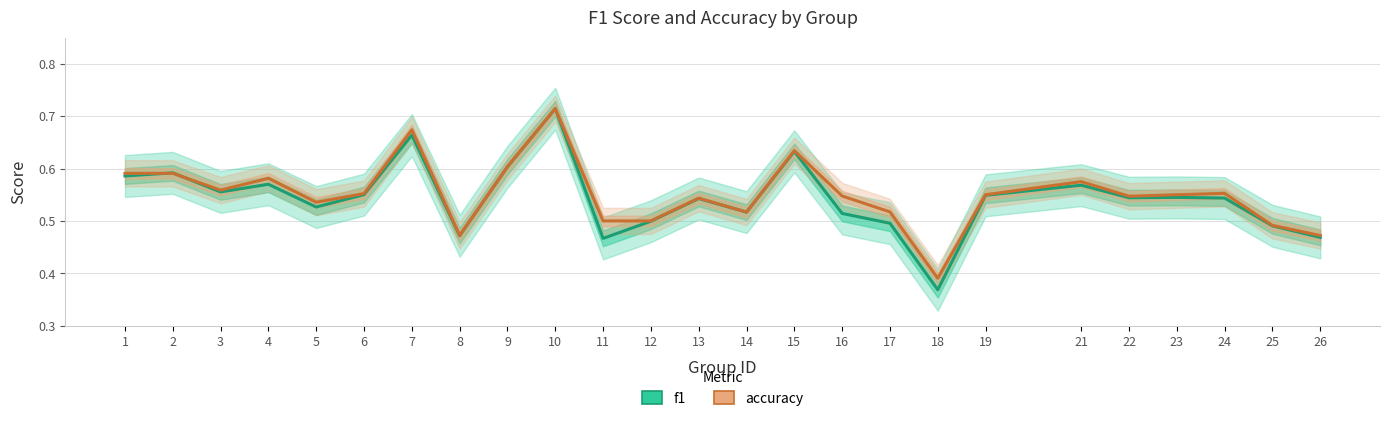

How many f1 values are between 0 and 1?

25